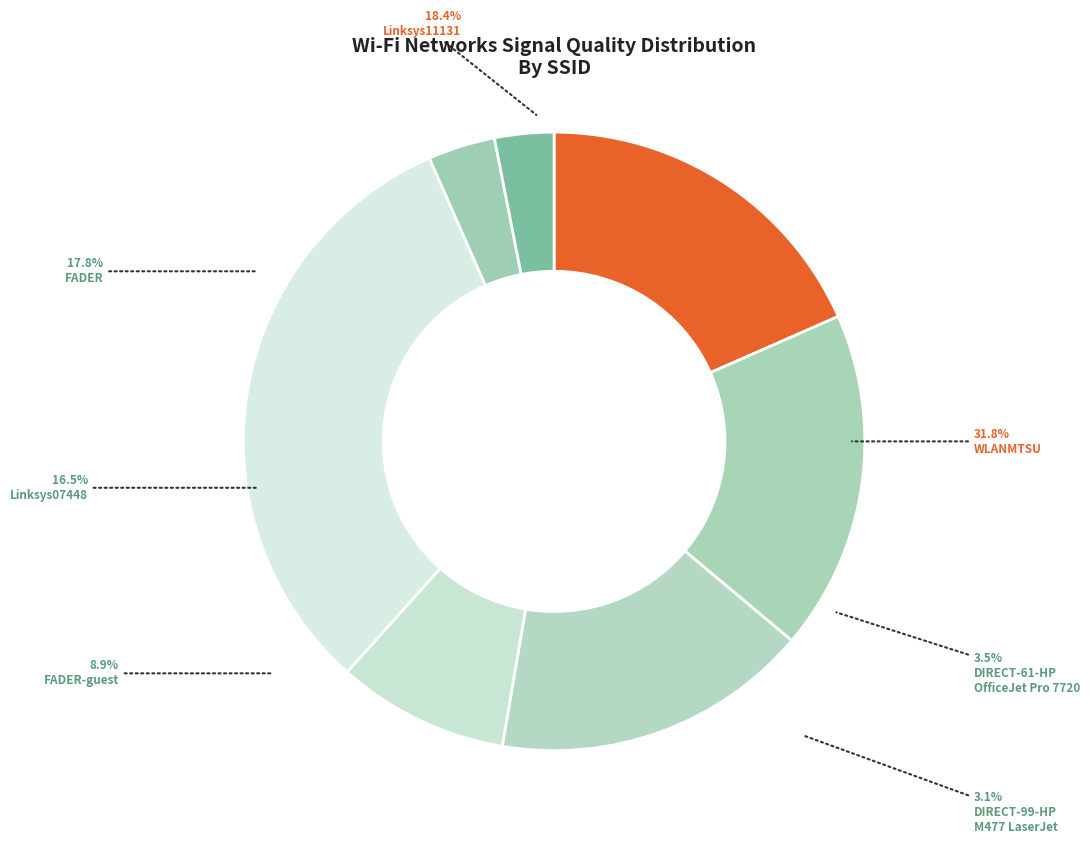

Approximately how many times larger is the value at FADER compared to Linksys11131?

1.0